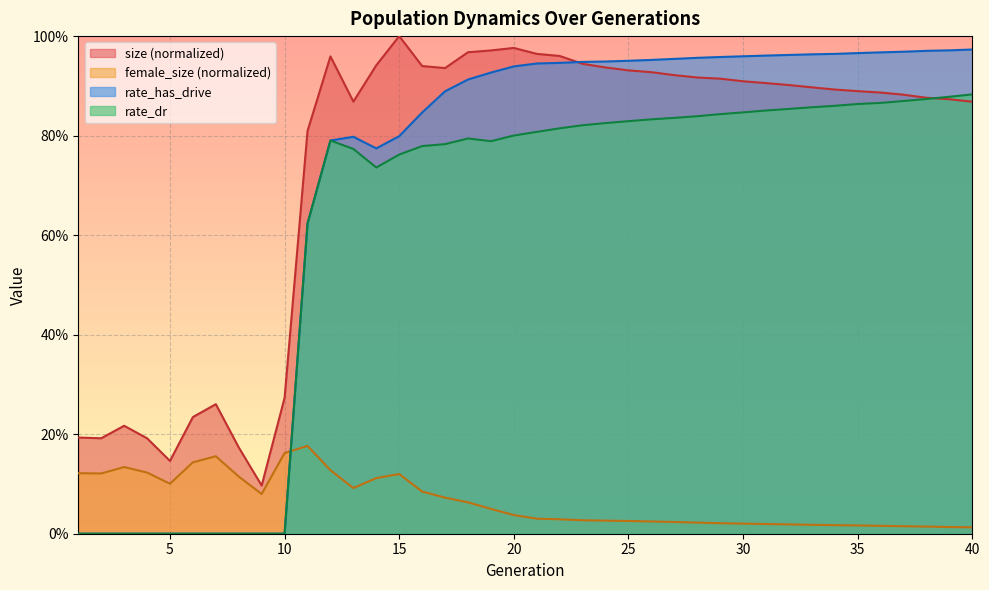

Rank the series by their maximum value, from lowest to highest.

female_size (normalized), rate_dr, rate_has_drive, size (normalized)